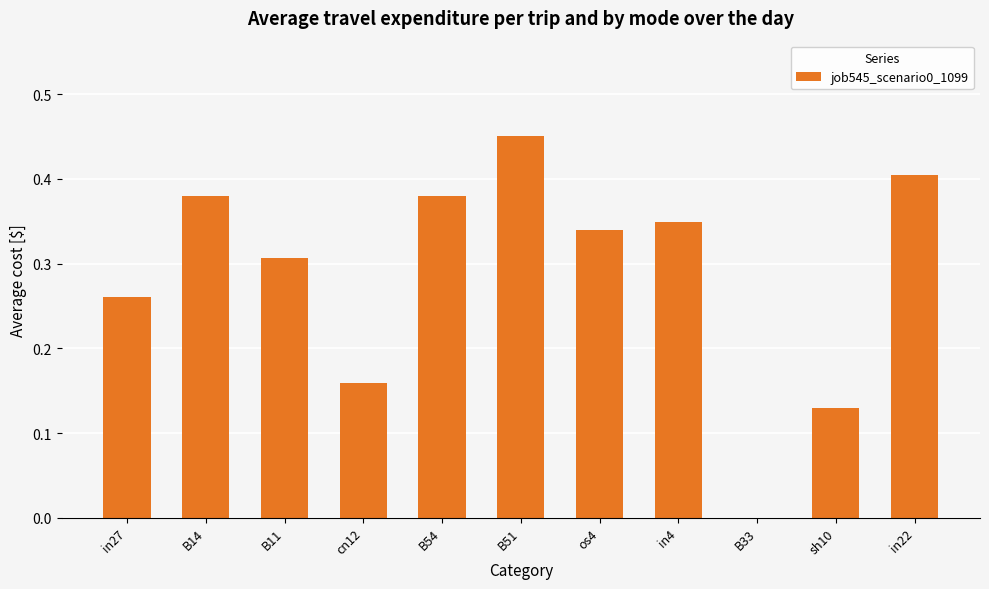

Are the bars grouped side by side (vs. stacked)?

No